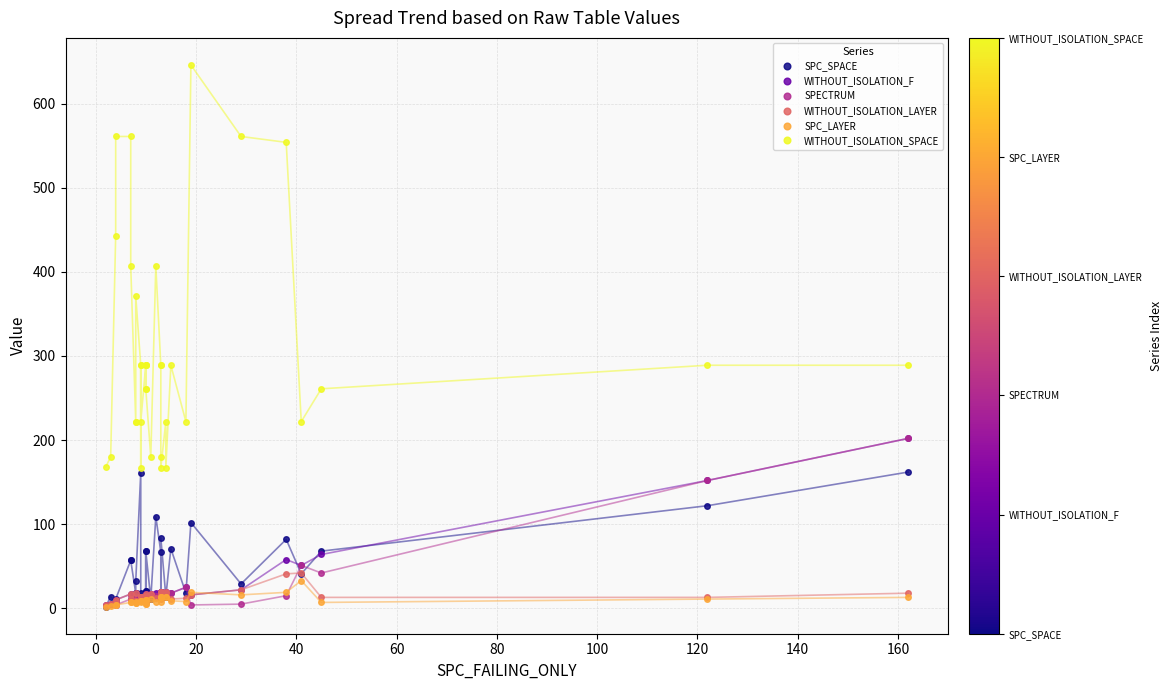

Which series ends up on top after the final intersection of WITHOUT_ISOLATION_F and SPC_LAYER?

WITHOUT_ISOLATION_F